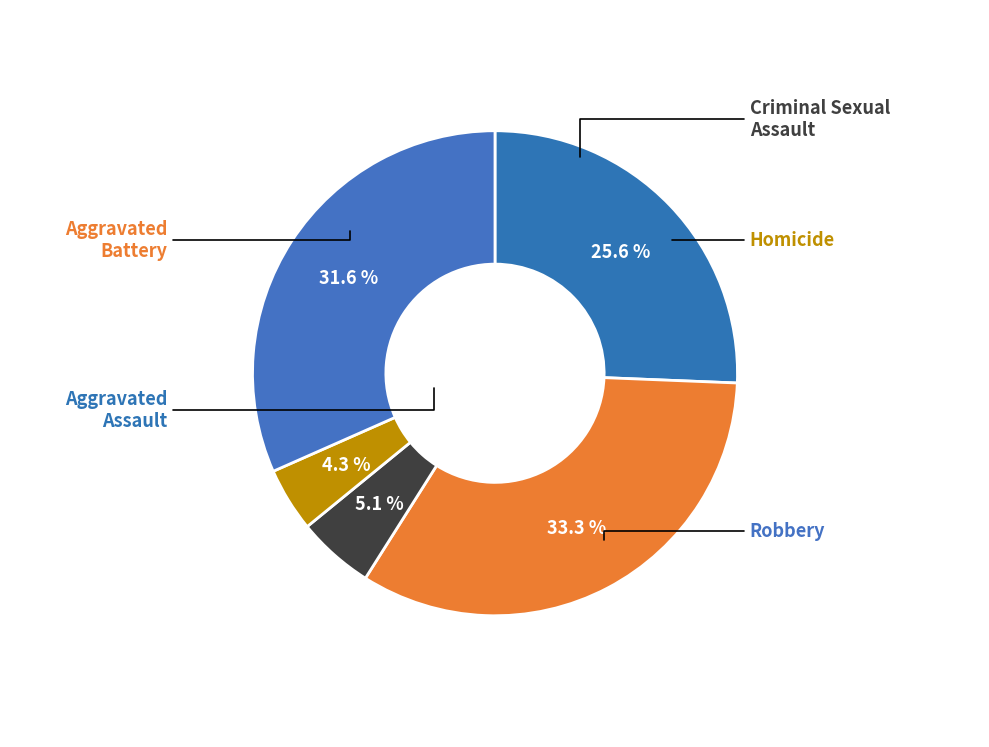

How much of the chart is everything except Robbery?

68.4%